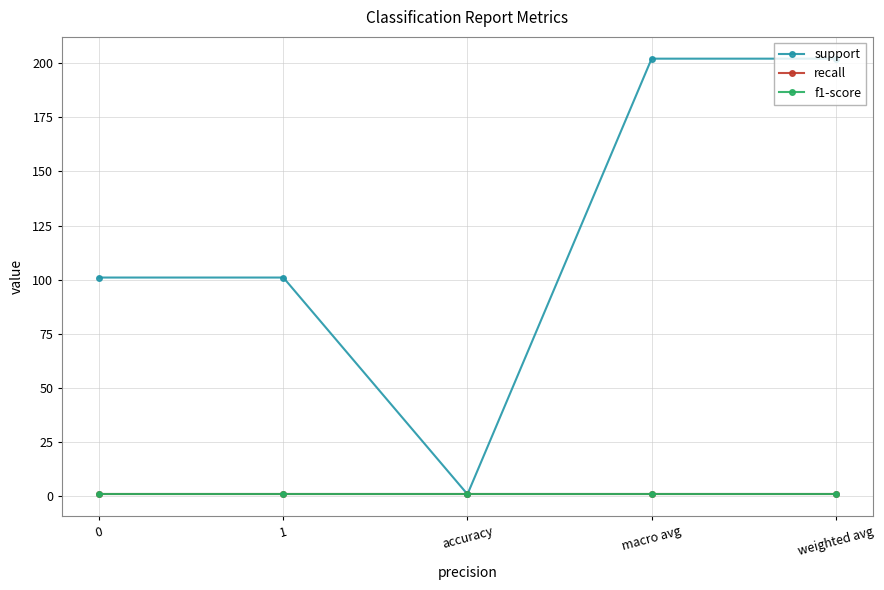

What is the average value of the support series?

121